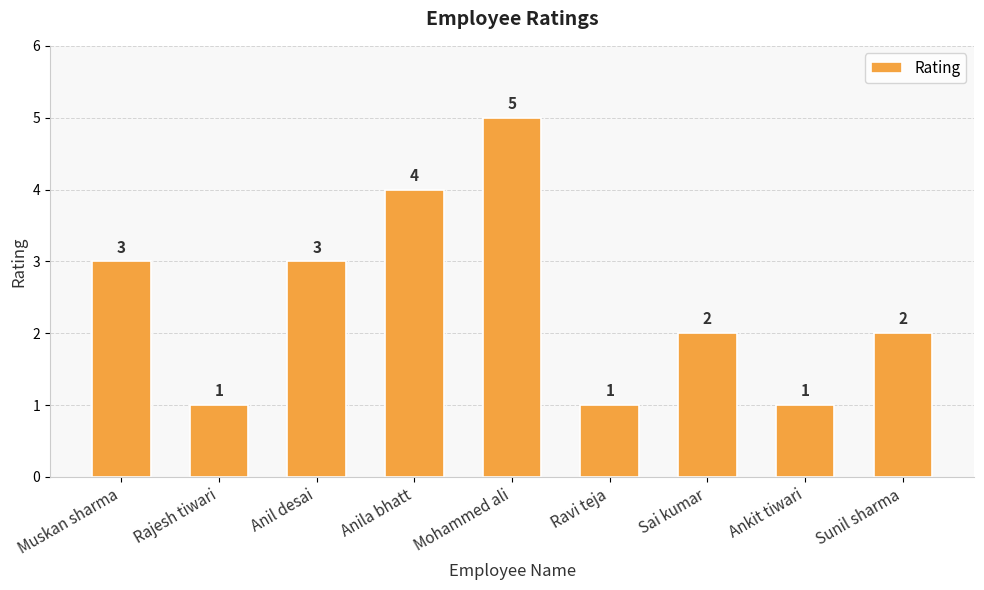

Where does the data first go above 2?

Muskan sharma